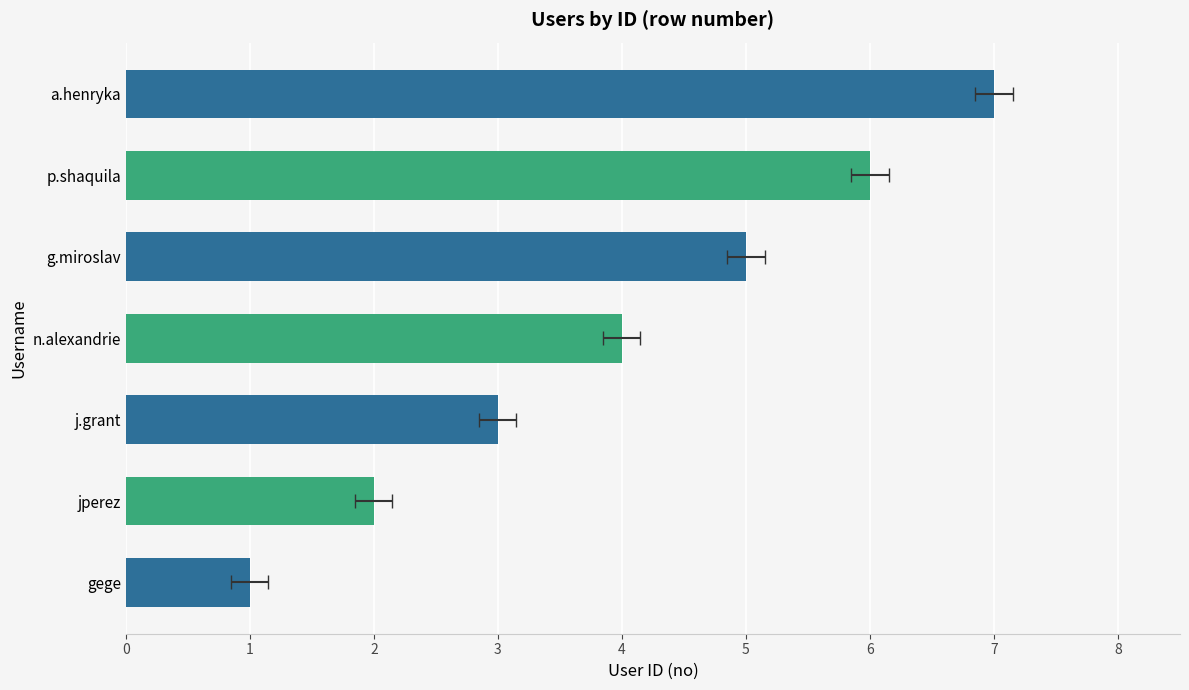

The chart shows a value of 1 at gege. True or false?

True